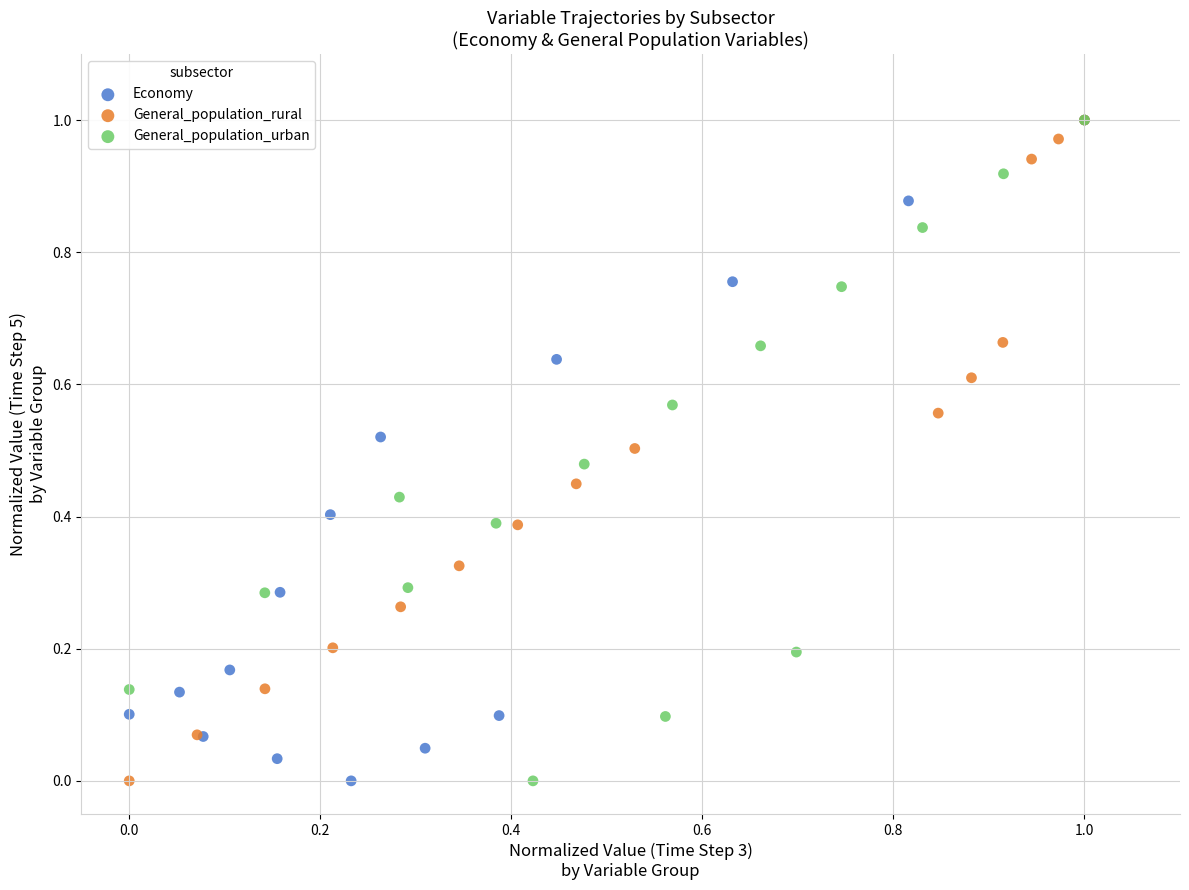

What are all the series names shown in the legend?

Economy, General_population_rural, General_population_urban